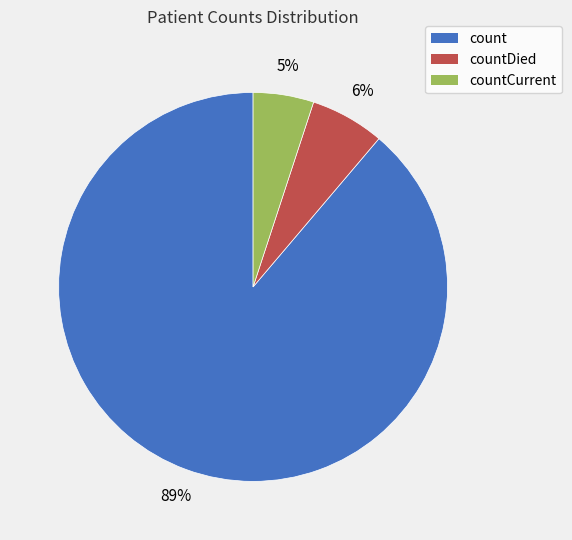

To the nearest percent, what is the average slice percentage?

33%